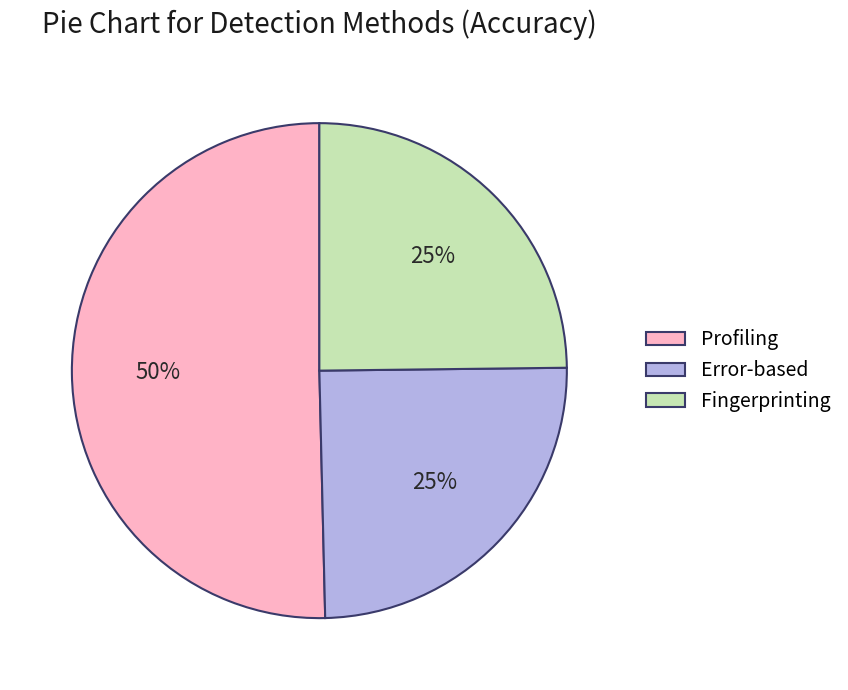

What percentage is the Fingerprinting slice, to the nearest percent?

25%